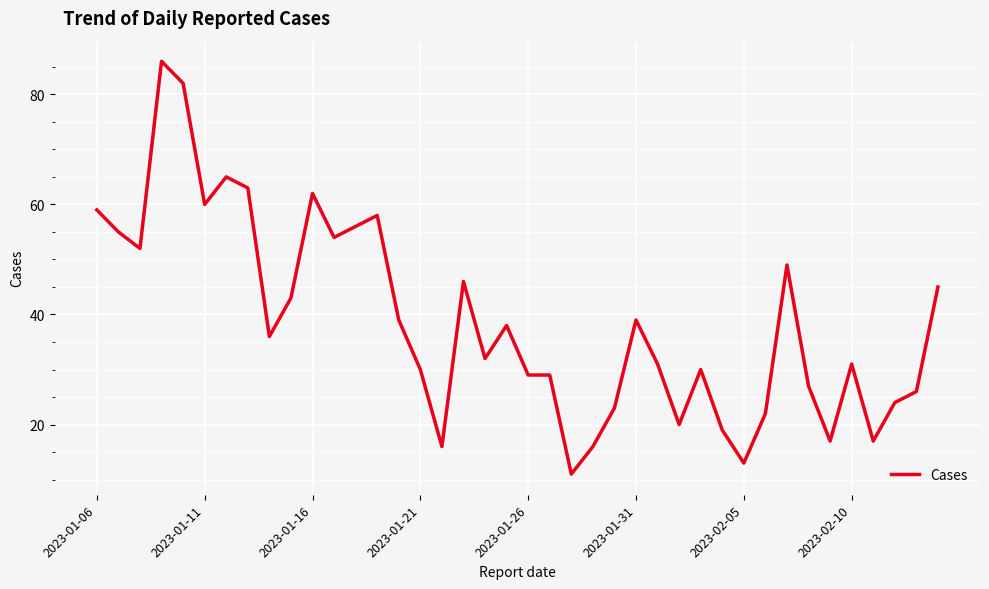

What is the difference between the maximum and minimum values?

75